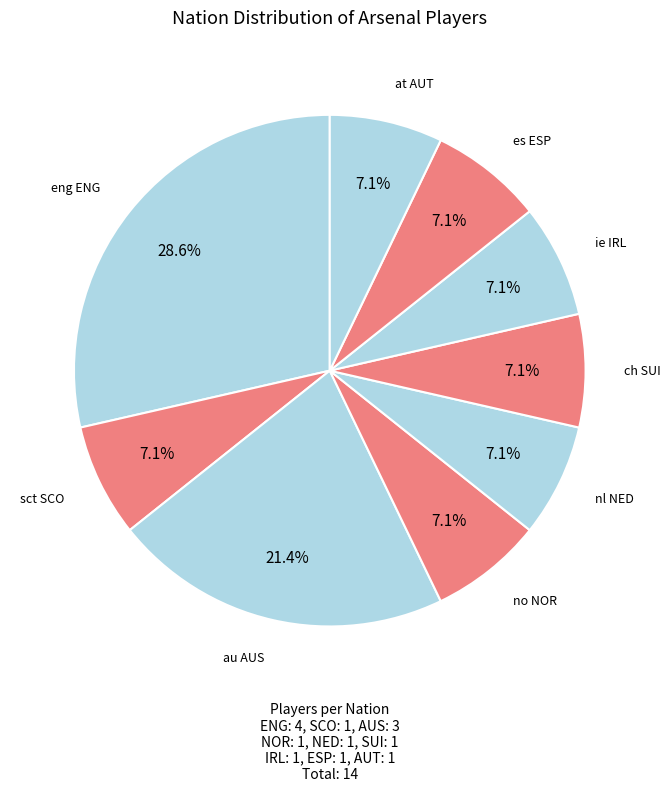

How many slices are in this pie chart?

9